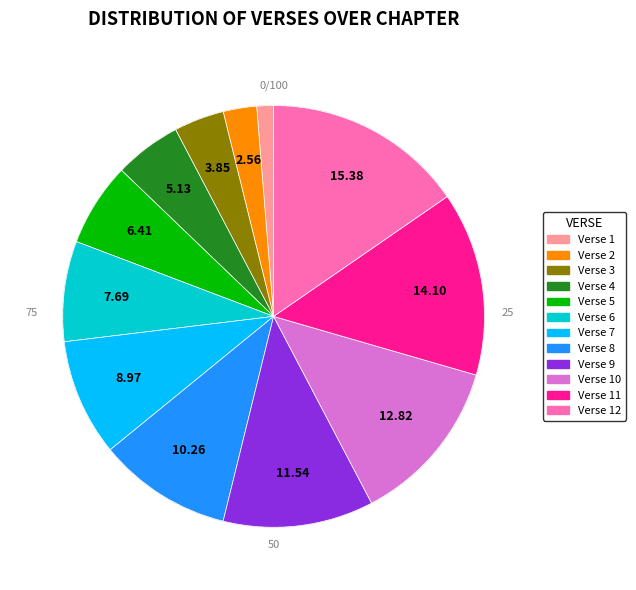

What is the ratio of the value at Verse 11 to the value at Verse 6?

1.8